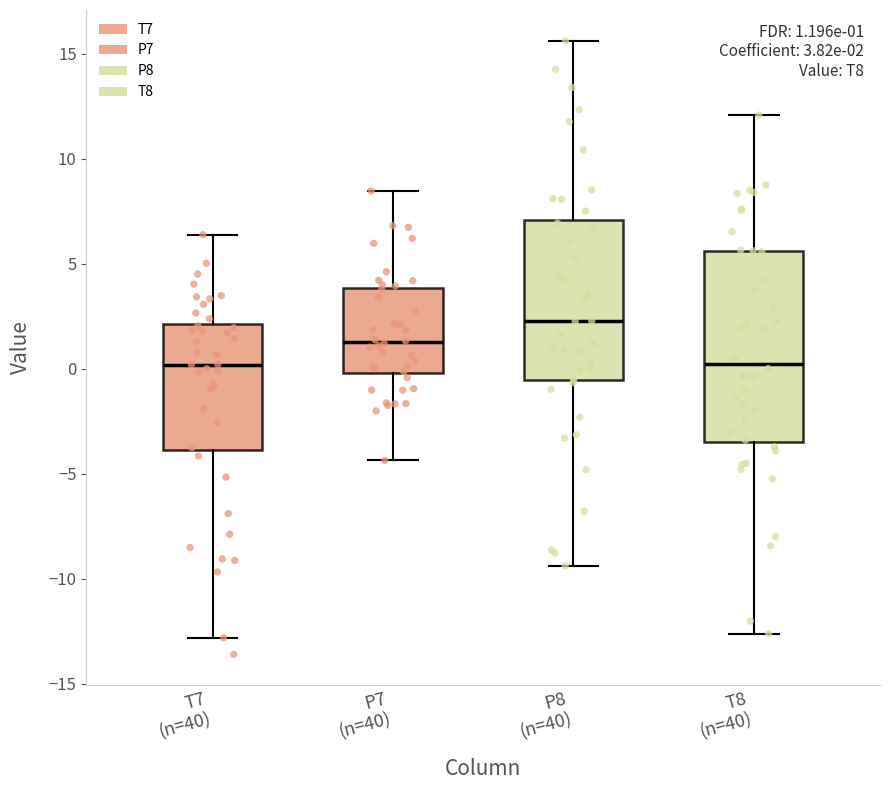

Comparing the boxes themselves (not the whiskers), which one is the tallest?

T8 (n=40)